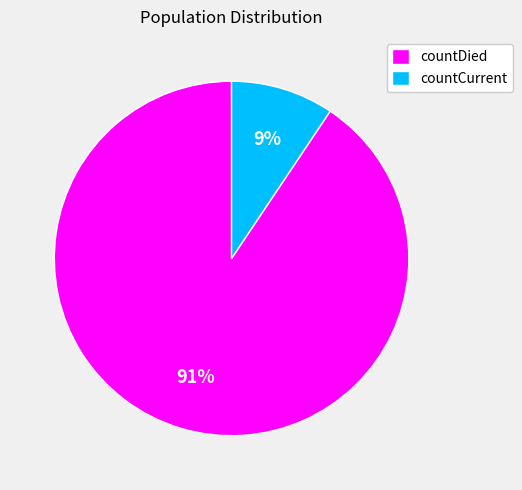

Is the sum of countCurrent and countDied greater than half?

Yes